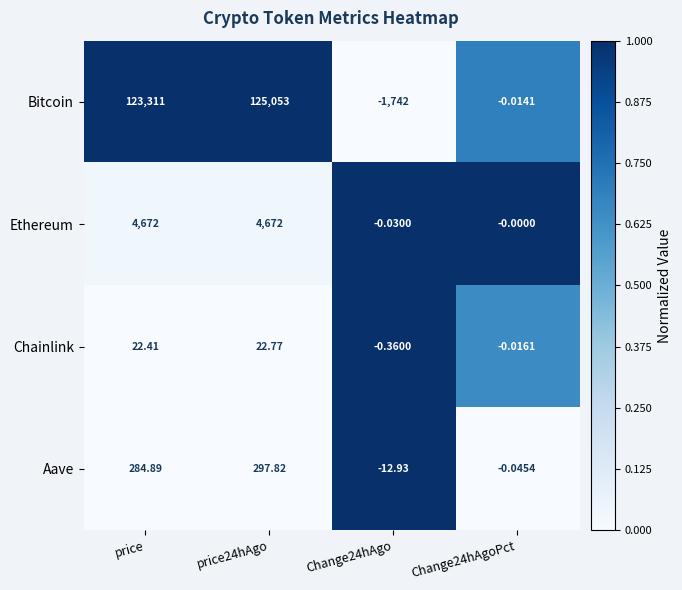

Is the value of Ethereum at price greater than the value of Aave at Change24hAgo?

Yes